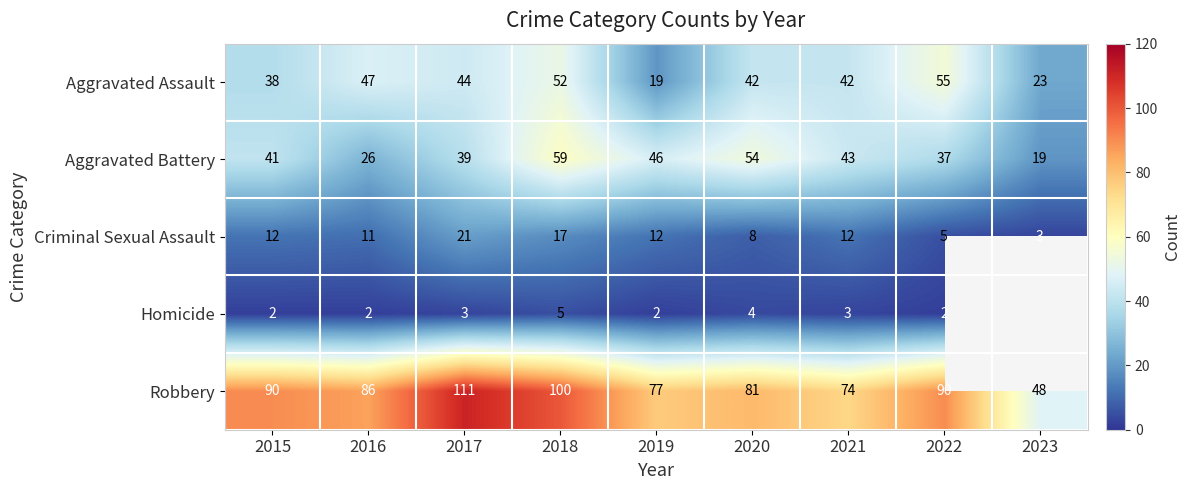

What is the approximate value of Aggravated Battery at 2023?

19